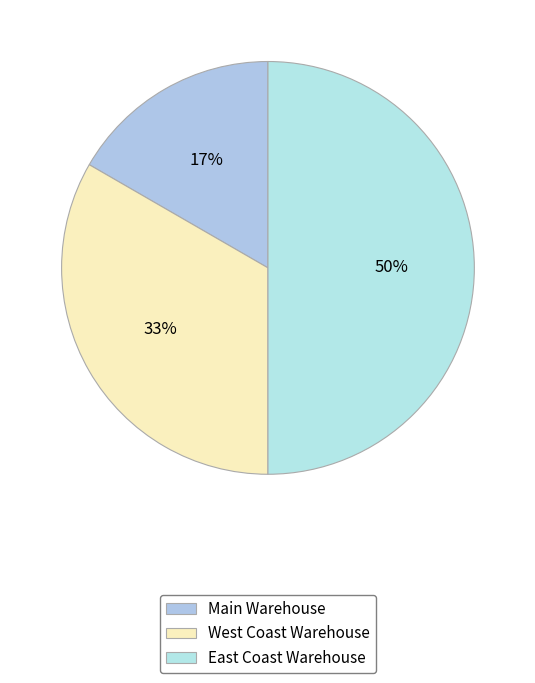

Is it true that Main Warehouse is 29% of the pie?

False